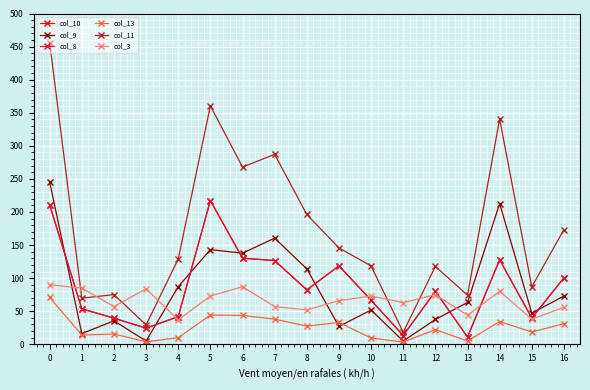

At how many categories does at least one series exceed 435?

1